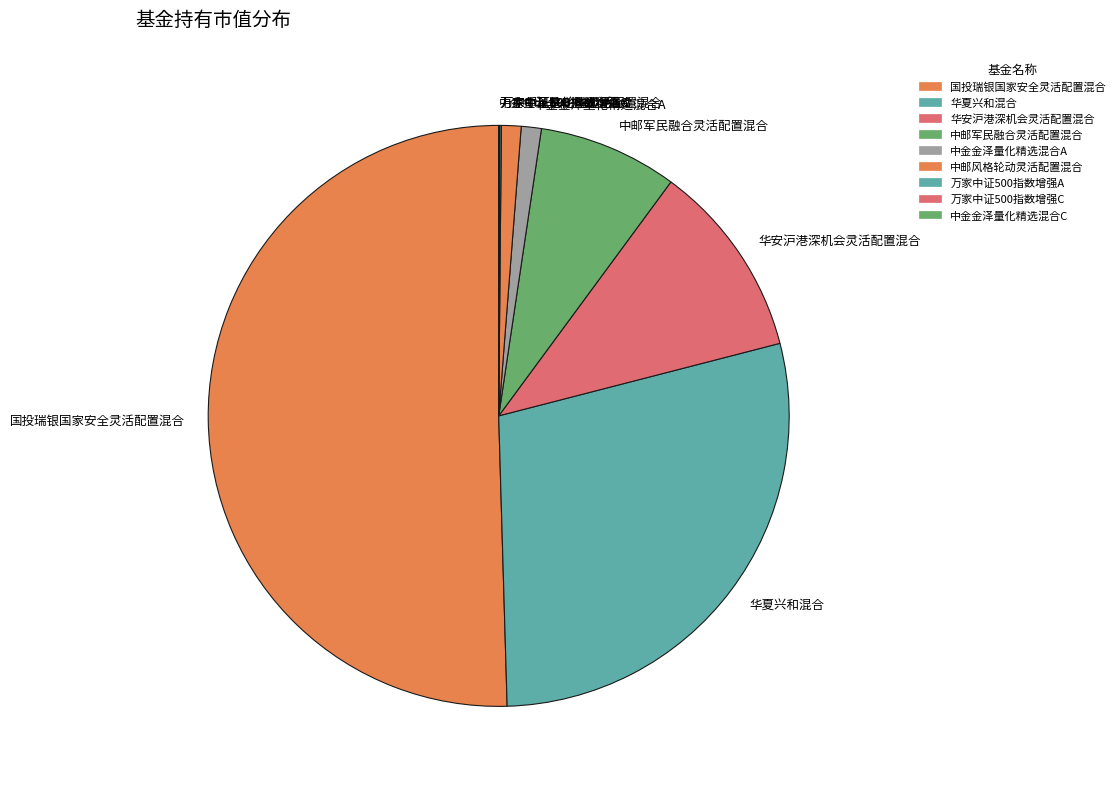

Which slice is the largest?

国投瑞银国家安全灵活配置混合